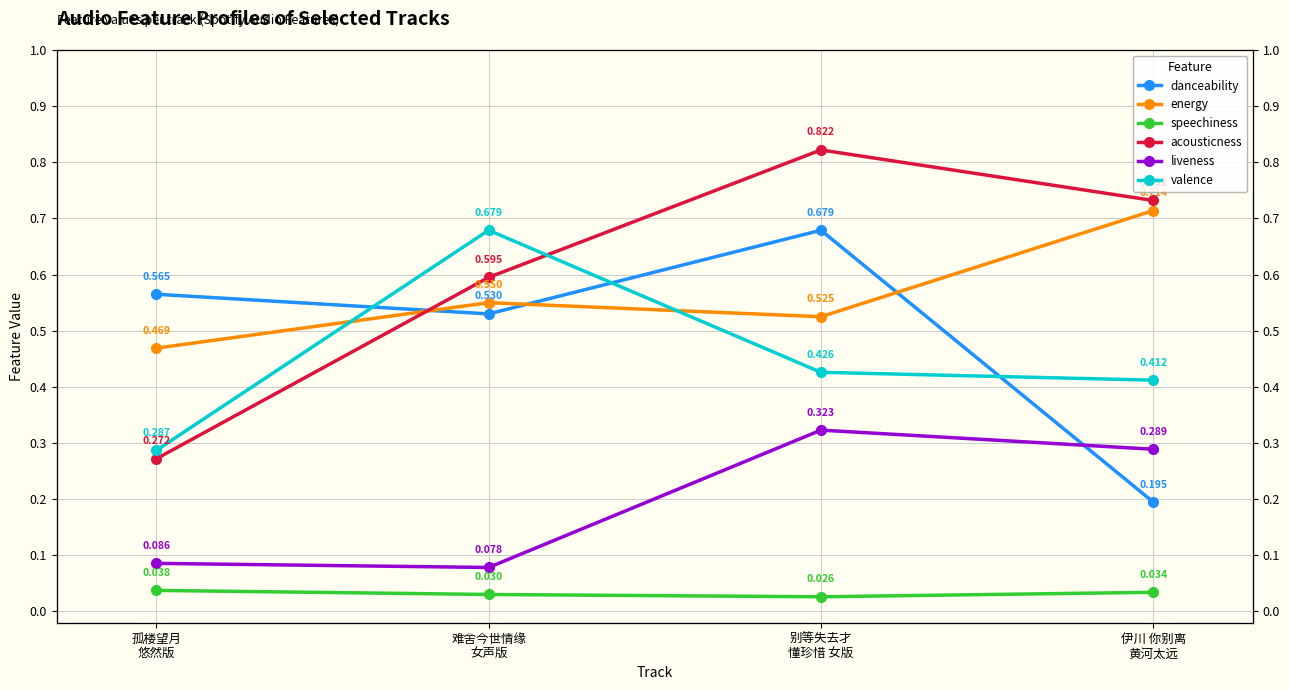

Count the number of data series in this chart.

6